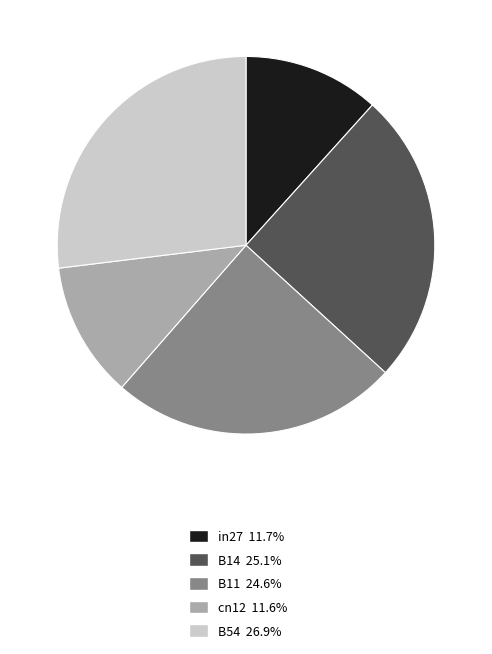

How many slices are in this pie chart?

5